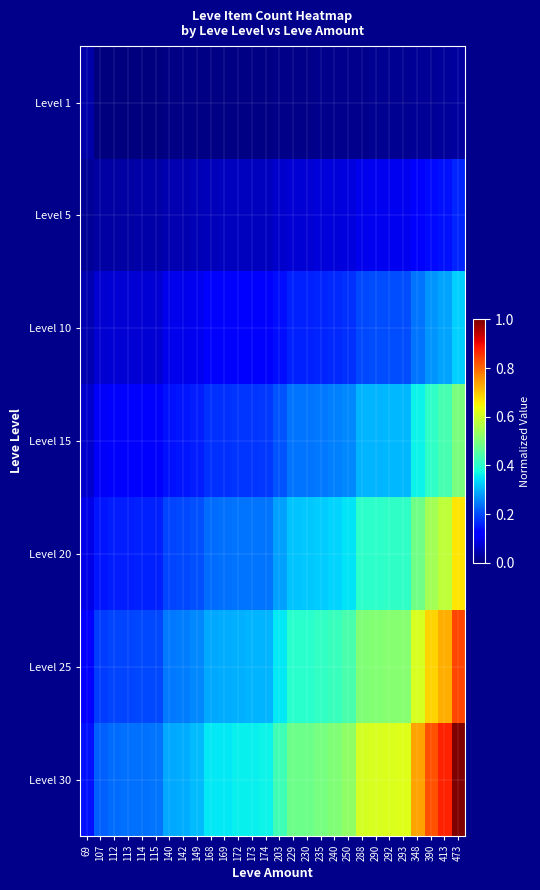

Count the number of data series in this chart.

7